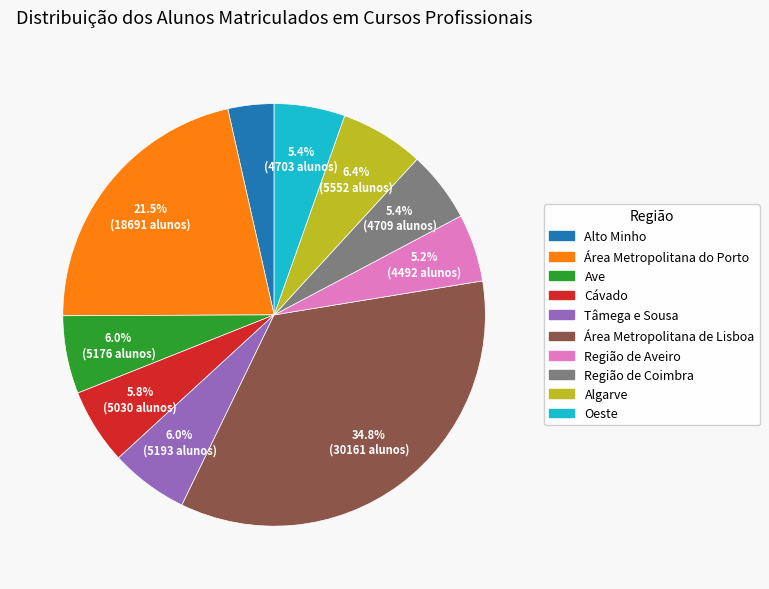

The Oeste slice represents 5% of the pie. True or false?

True